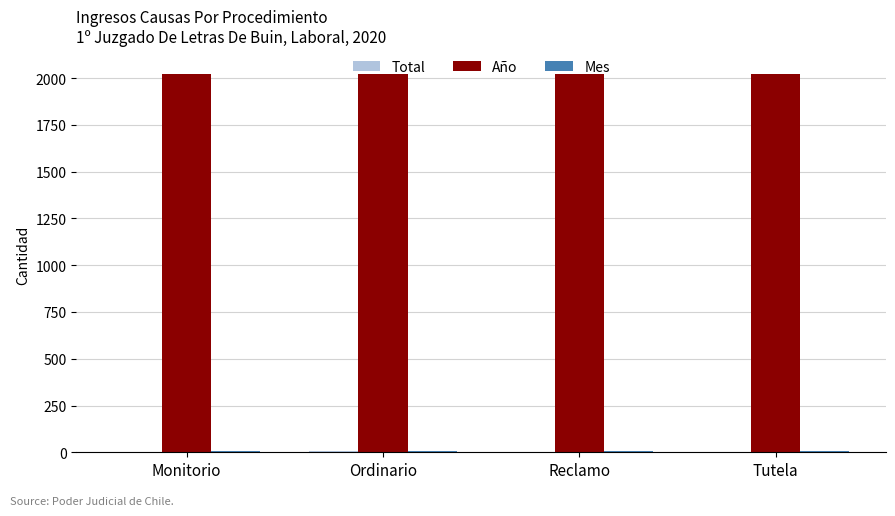

What is the sum of all Año values?

8080